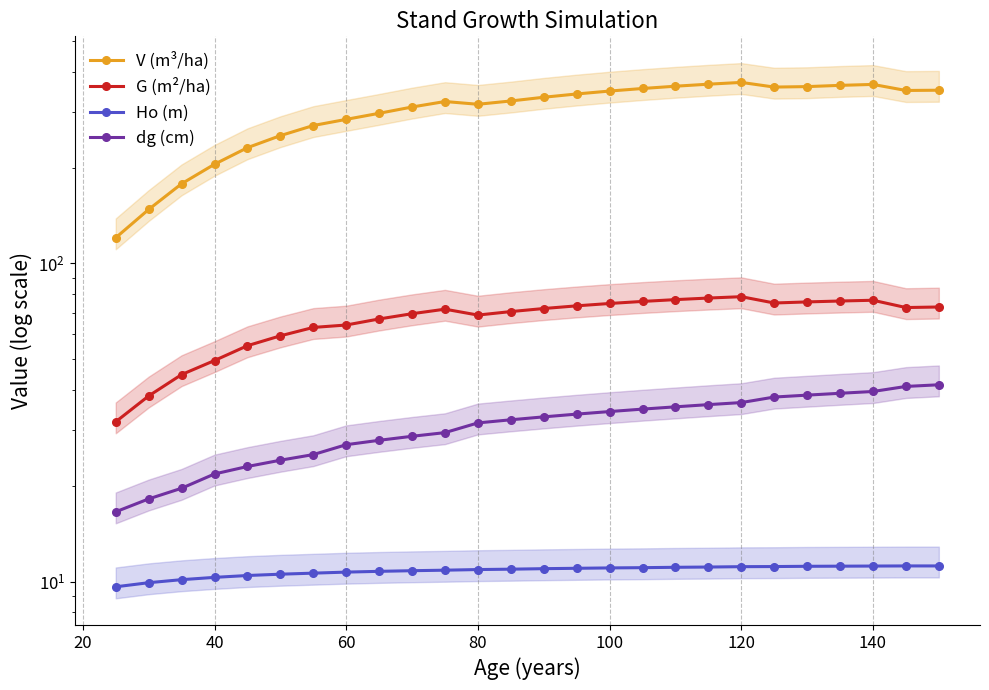

What is the average value of the dg (cm) series?

31.0